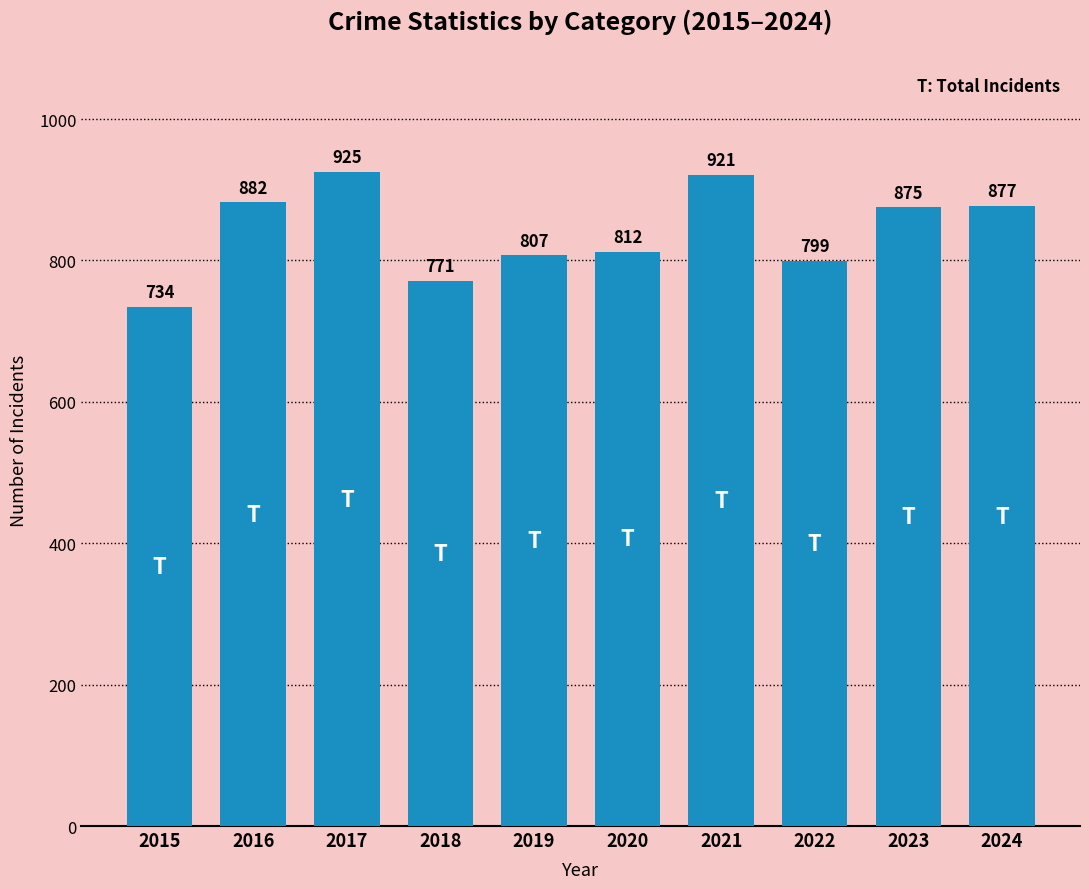

How many categories are shown in the chart?

10